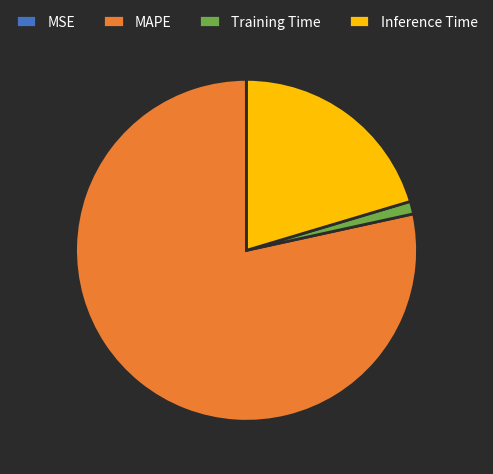

Is MAPE the majority of the pie?

Yes